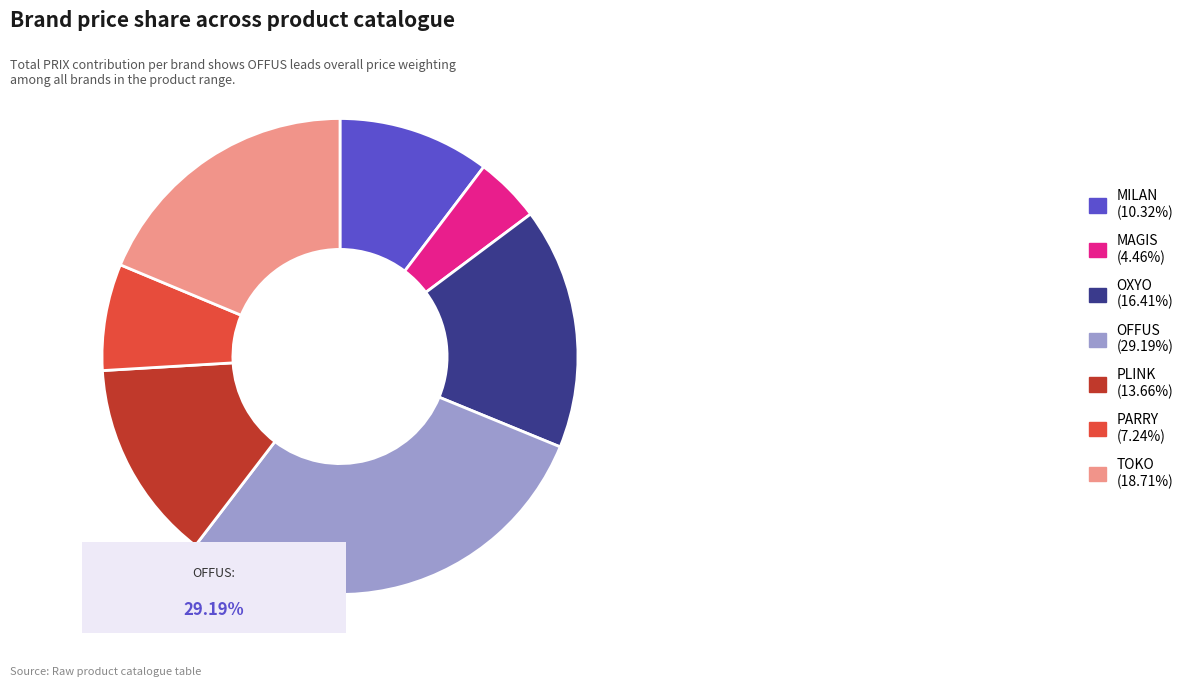

How many slices are in this pie chart?

7